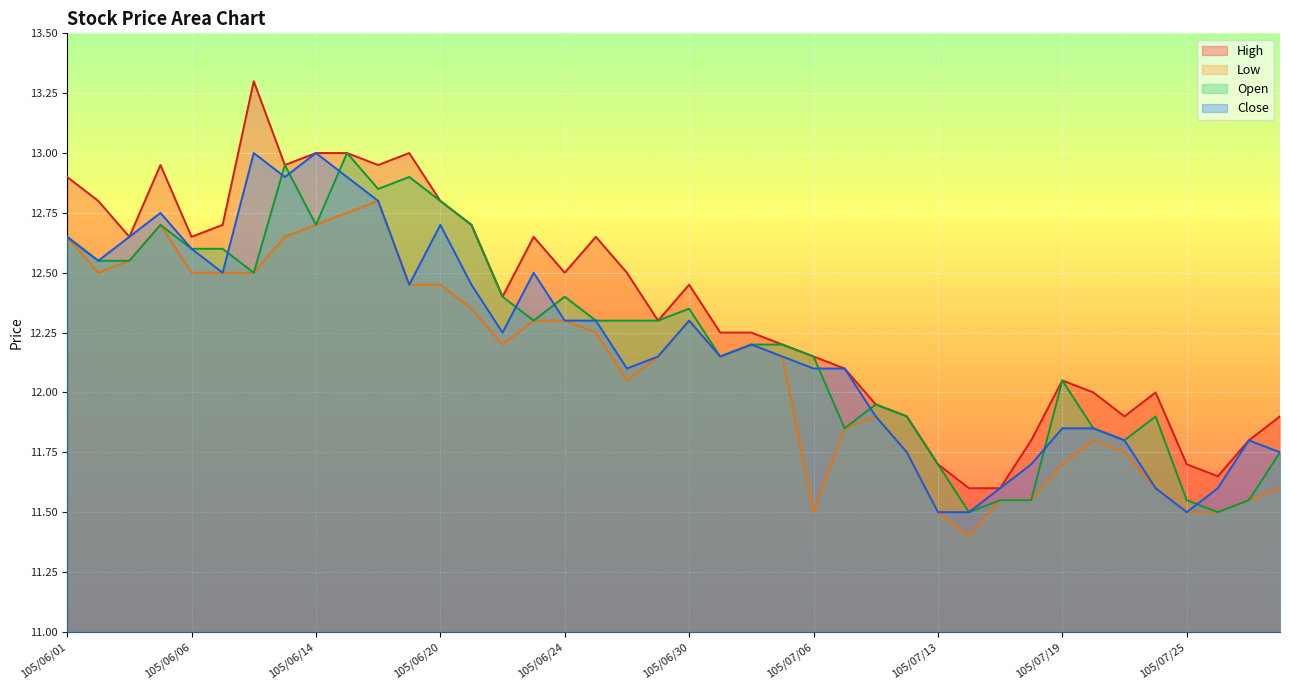

At which label does Close first exceed 12?

105/06/01